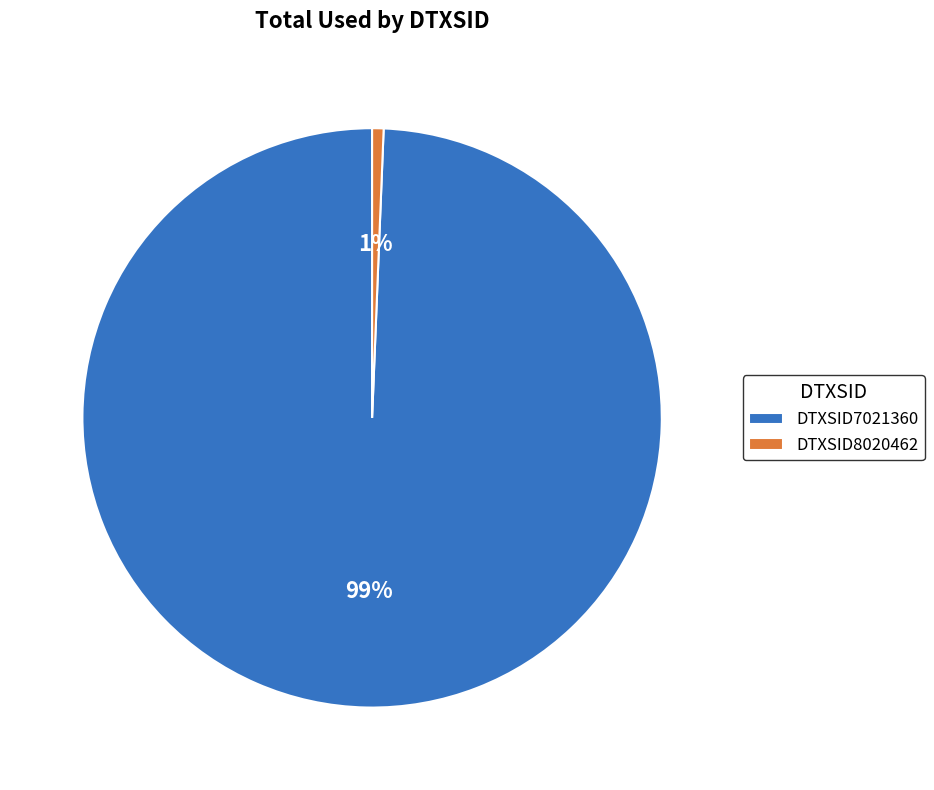

To the nearest percent, what is the combined percentage of DTXSID7021360 and DTXSID8020462?

100%